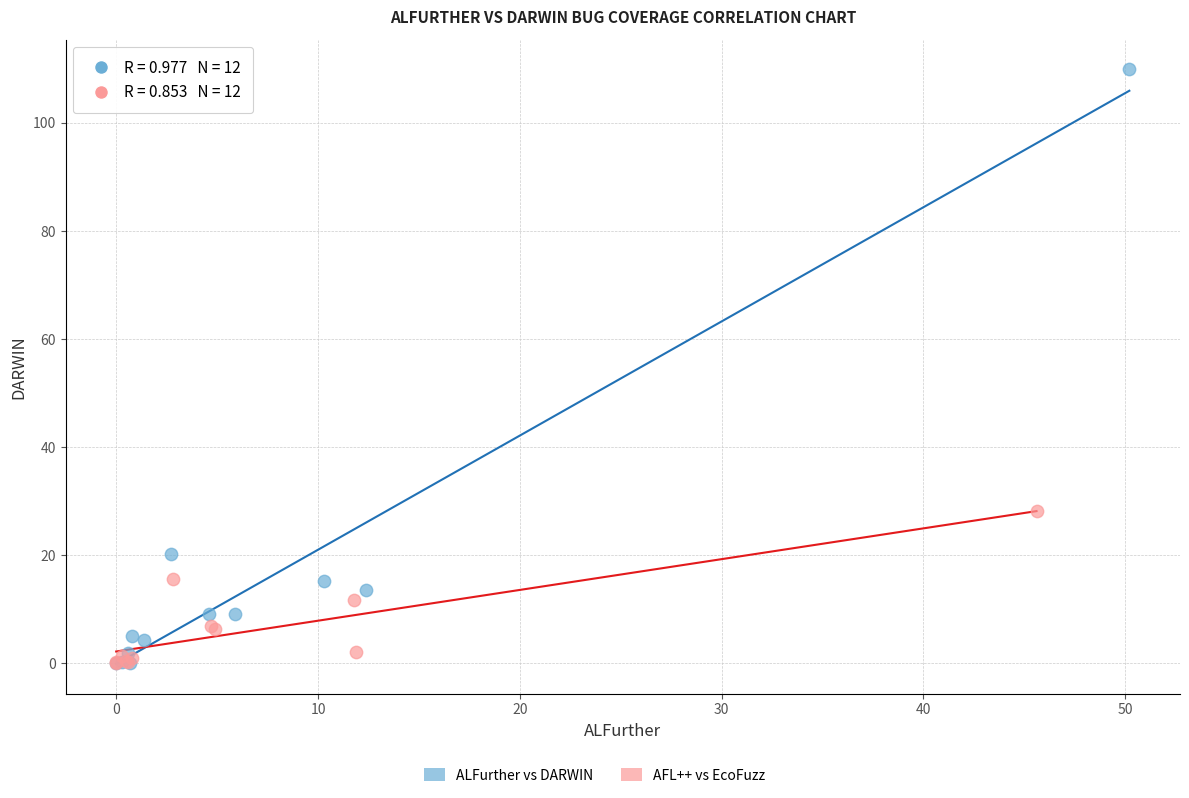

Which series has the widest spread of Y values?

ALFurther vs DARWIN